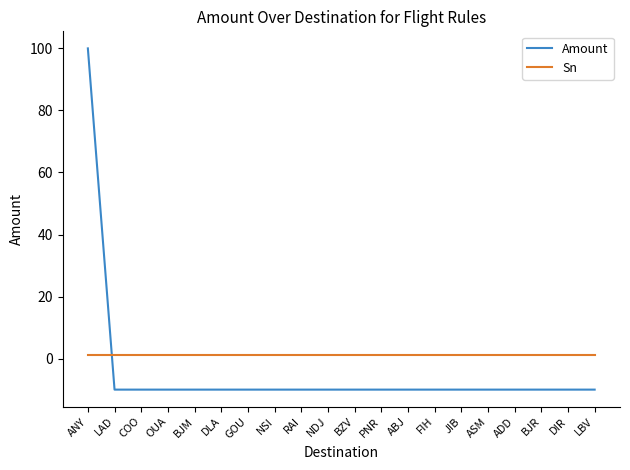

Which series has the largest total across all categories?

Sn